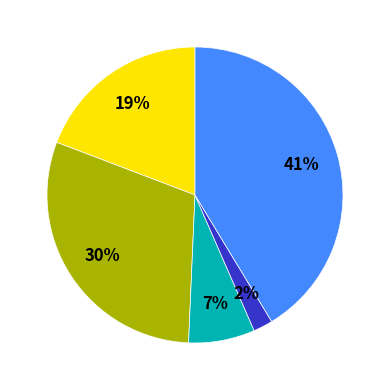

To the nearest percent, what is the difference between the largest and smallest slice percentages?

39%